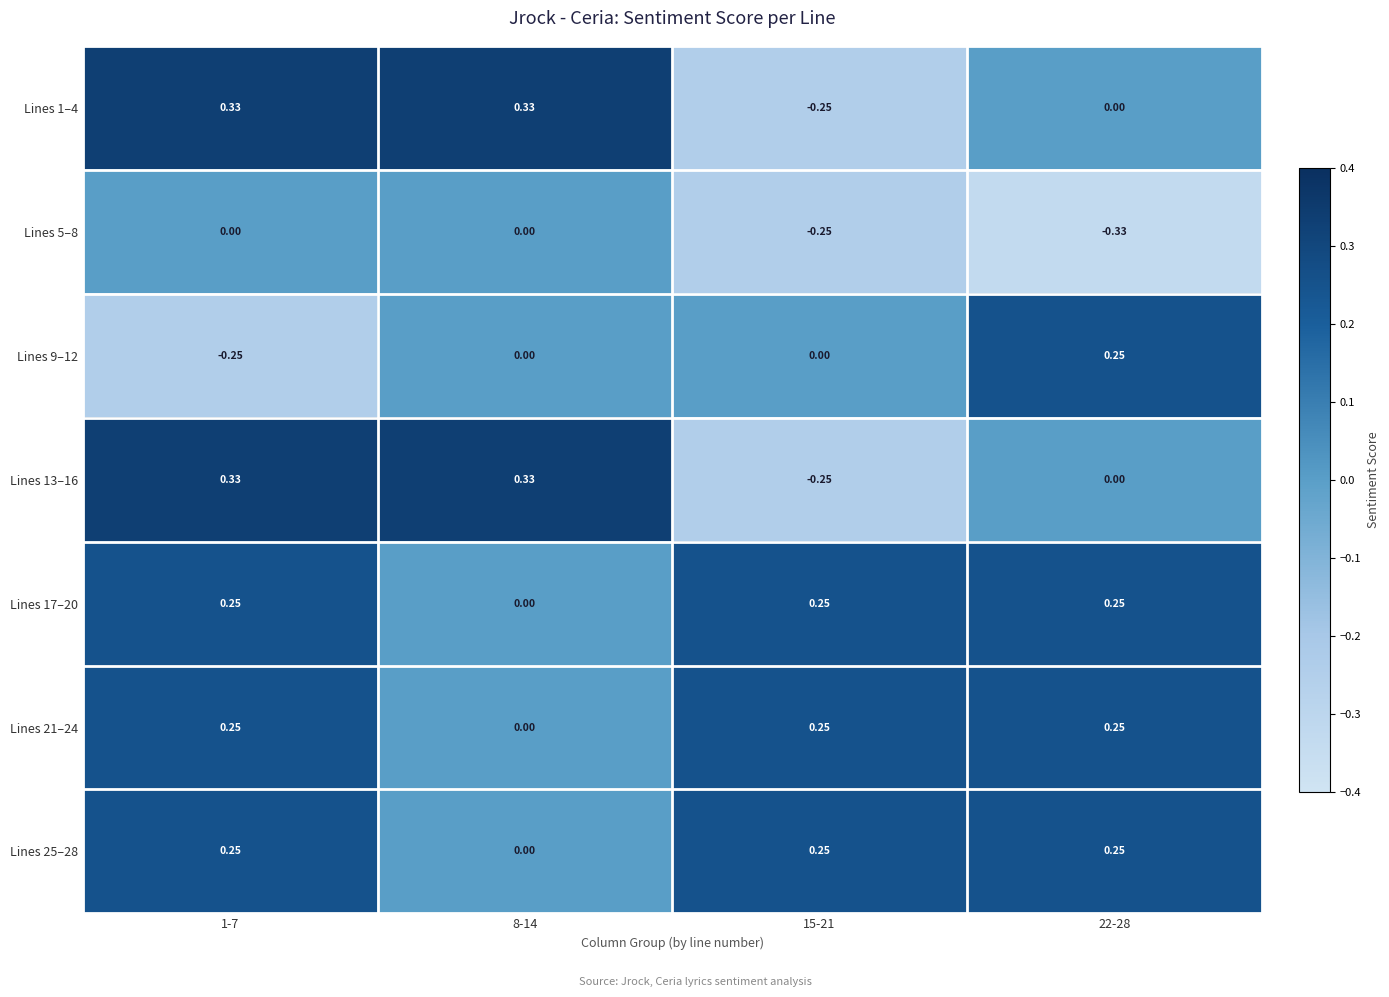

Is the value of Lines 5–8 at 15-21 greater than the value of Lines 21–24 at 8-14?

No